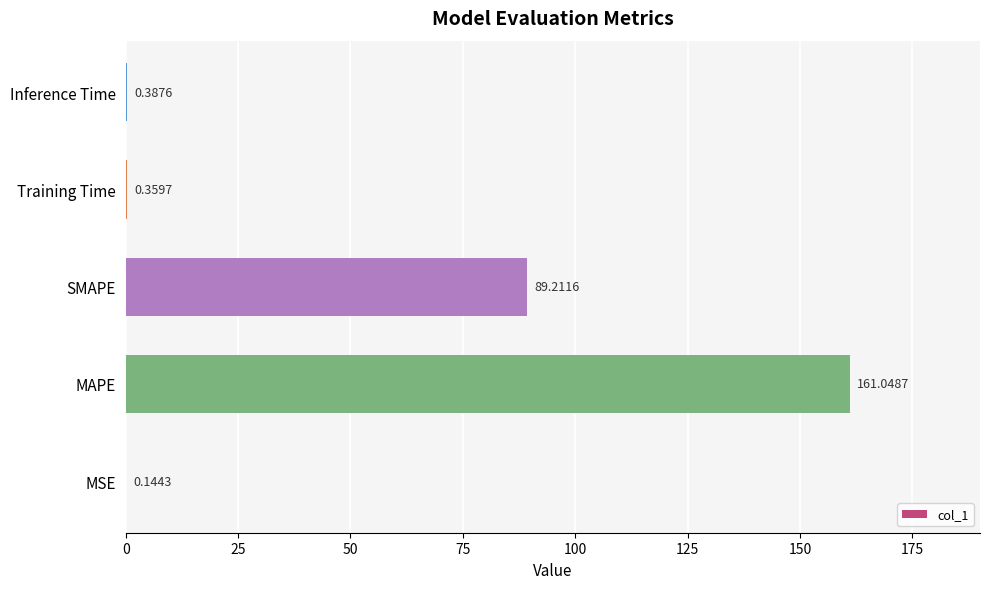

What is the sum of all values?

251.2